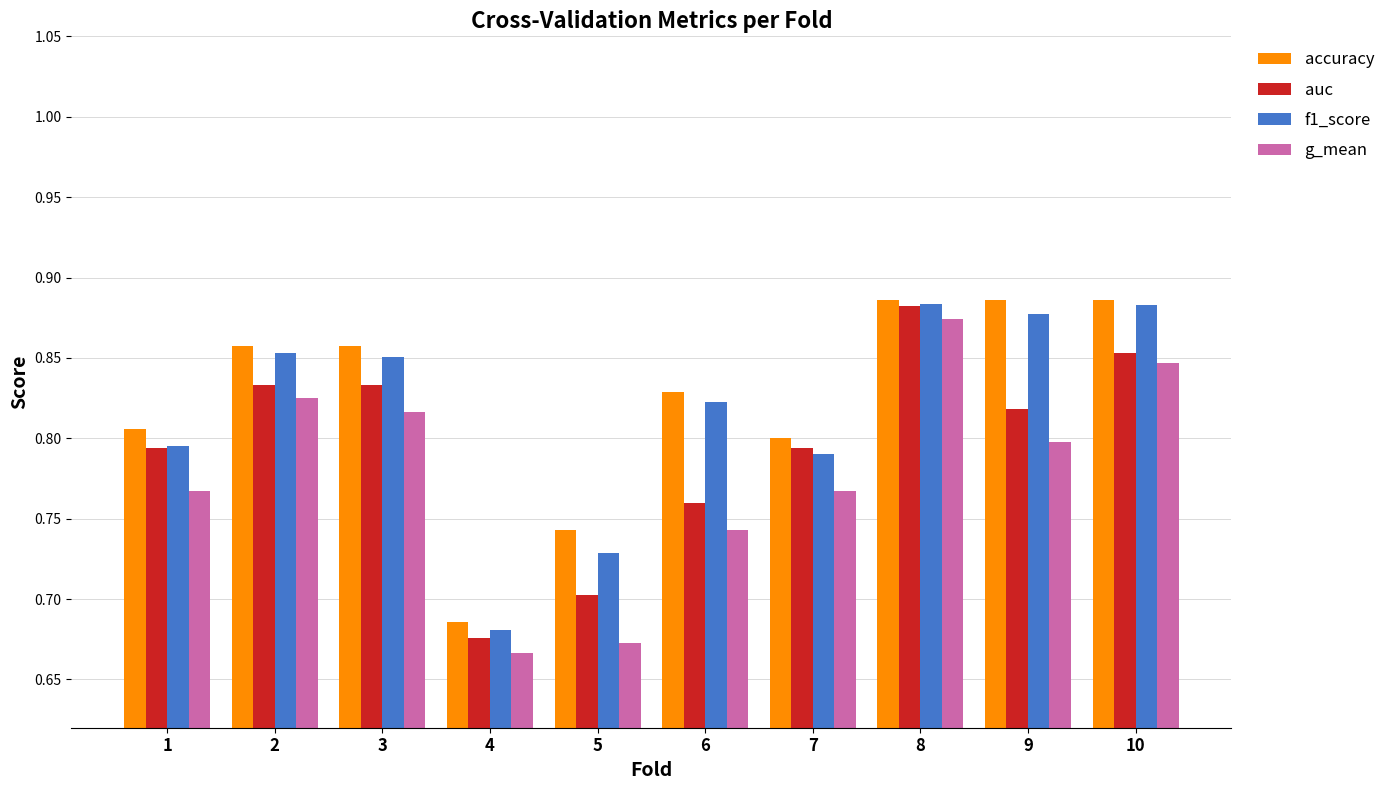

How many groups of bars are there?

10